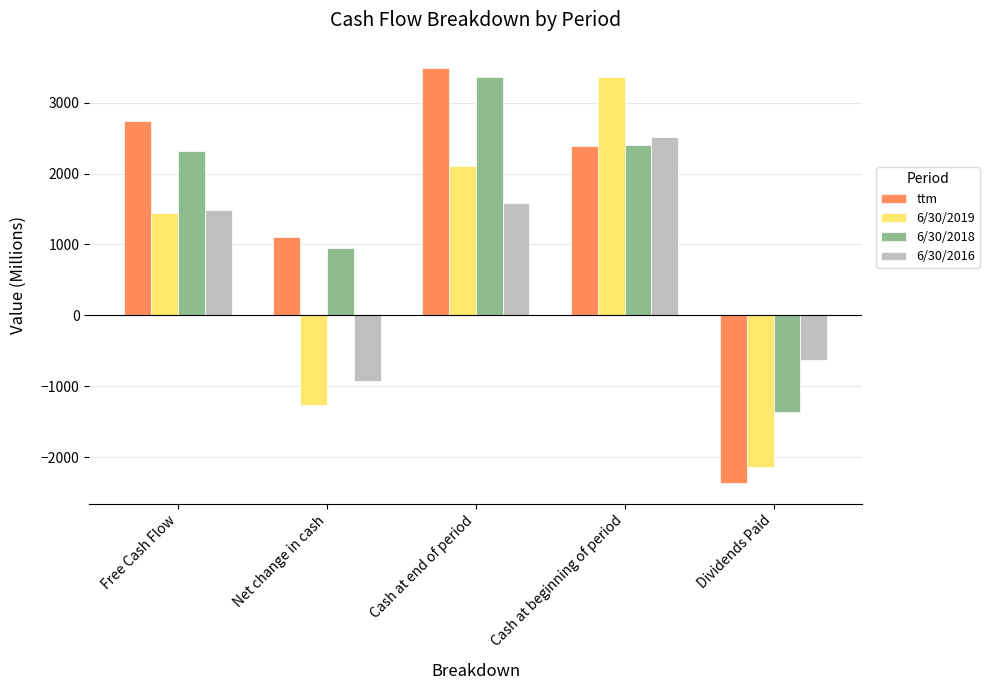

What position from the right is Cash at end of period?

3